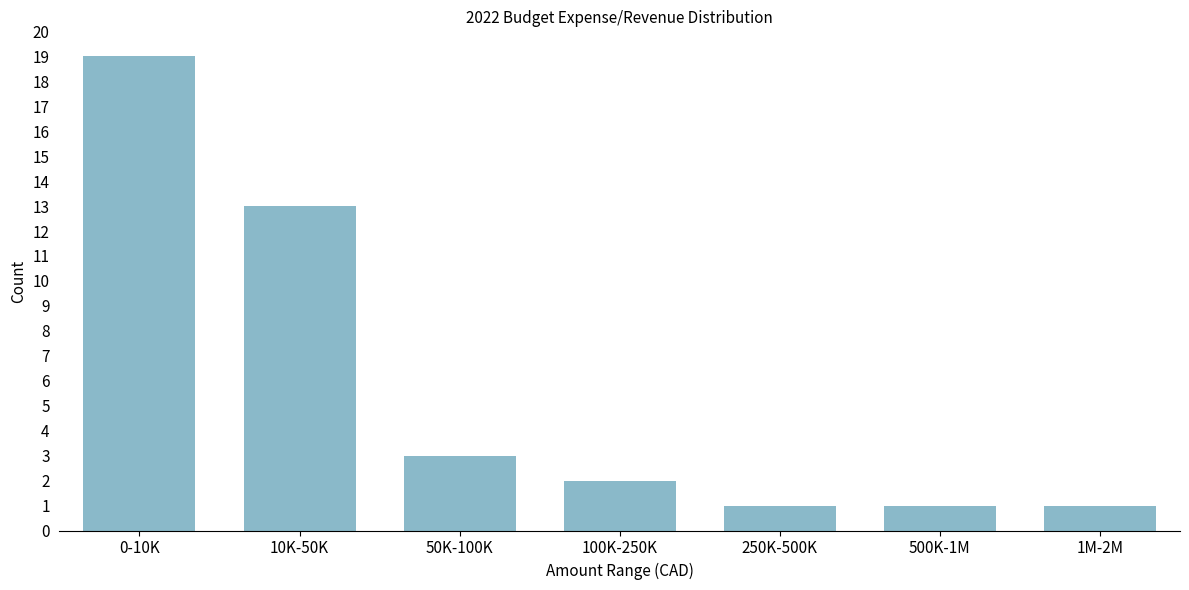

Reading right to left, list all the values displayed in this chart.

1	1	1	2	3	13	19